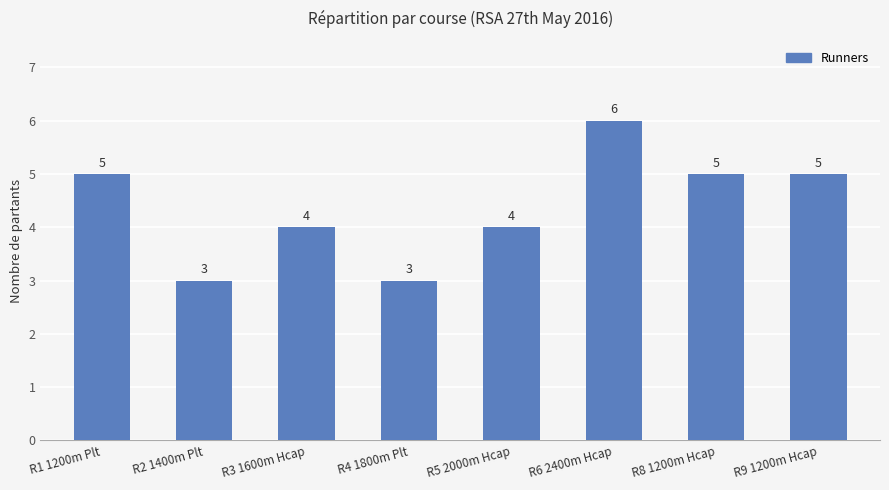

What is the change in value from R6 2400m Hcap to R8 1200m Hcap?

-1